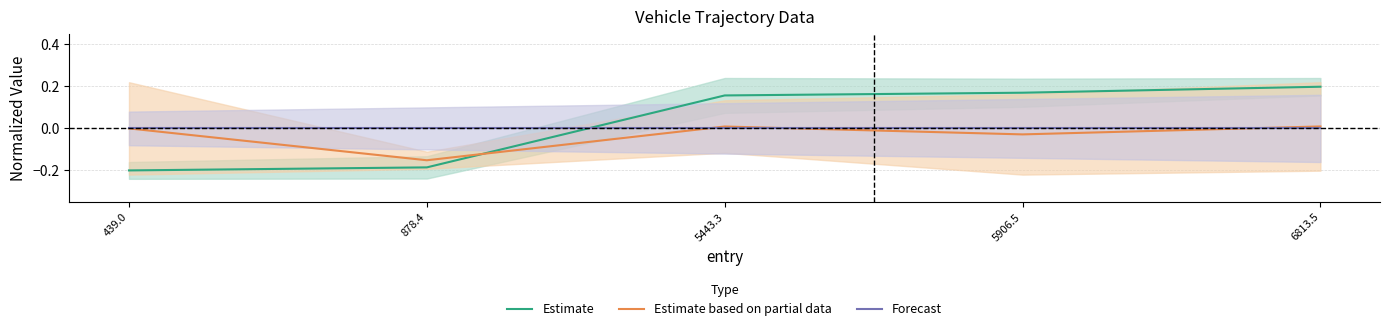

List the series in order of their peak value, lowest first.

Forecast, Estimate based on partial data, Estimate